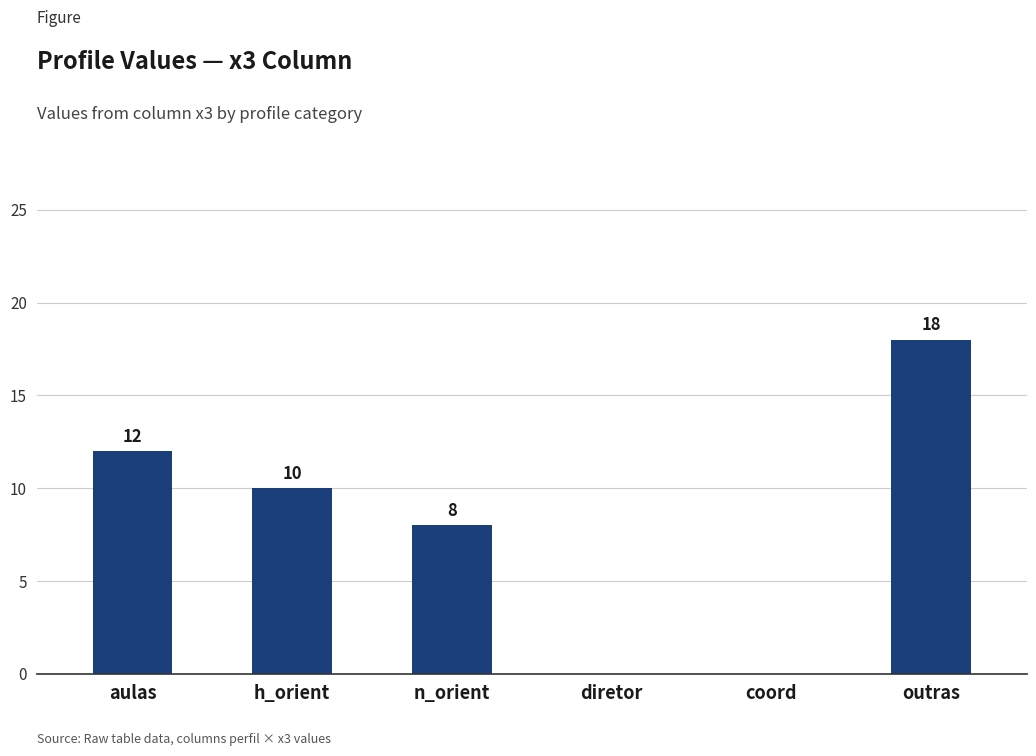

What is the sum of the values at diretor and n_orient?

8